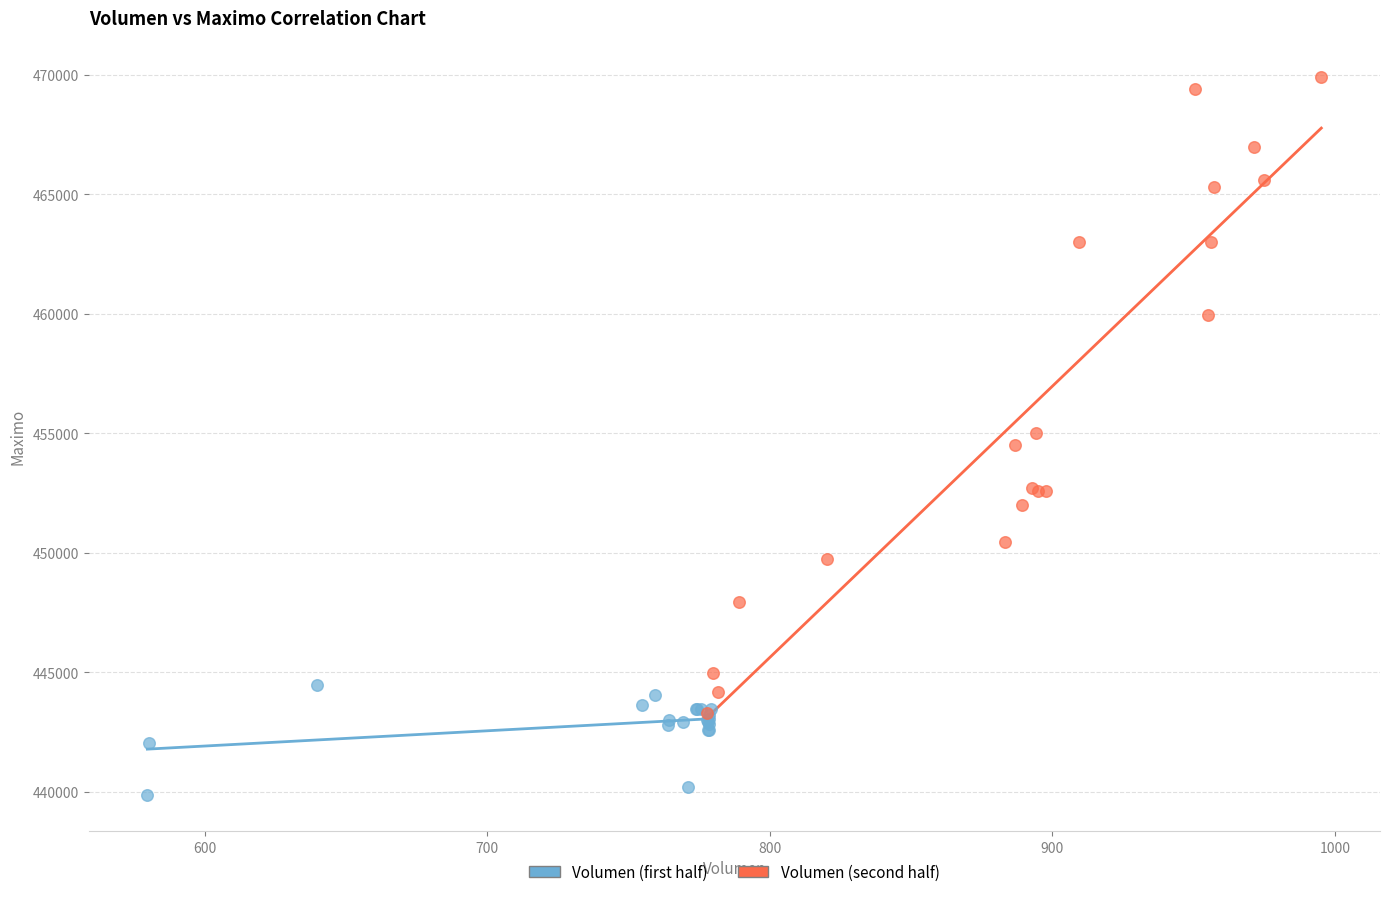

Which series has the largest Y range (max minus min)?

Volumen (second half)